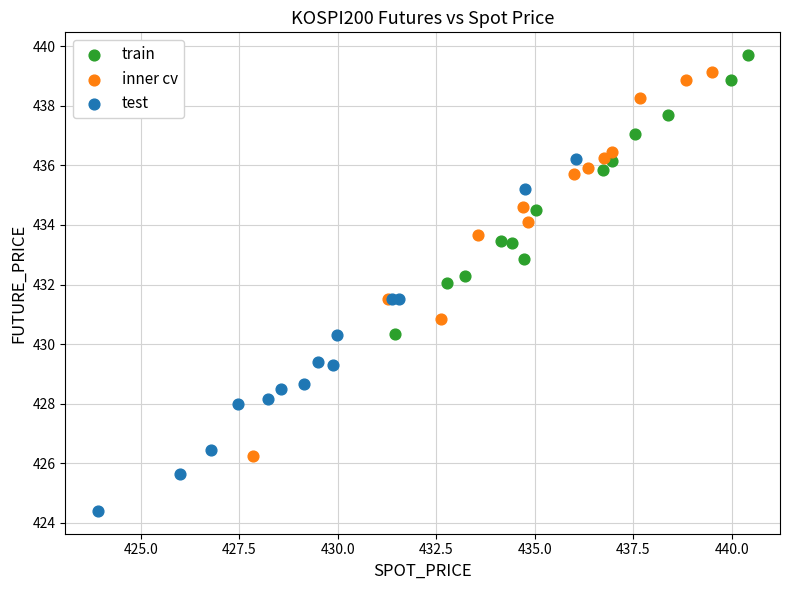

Which series reaches the minimum Y coordinate?

test